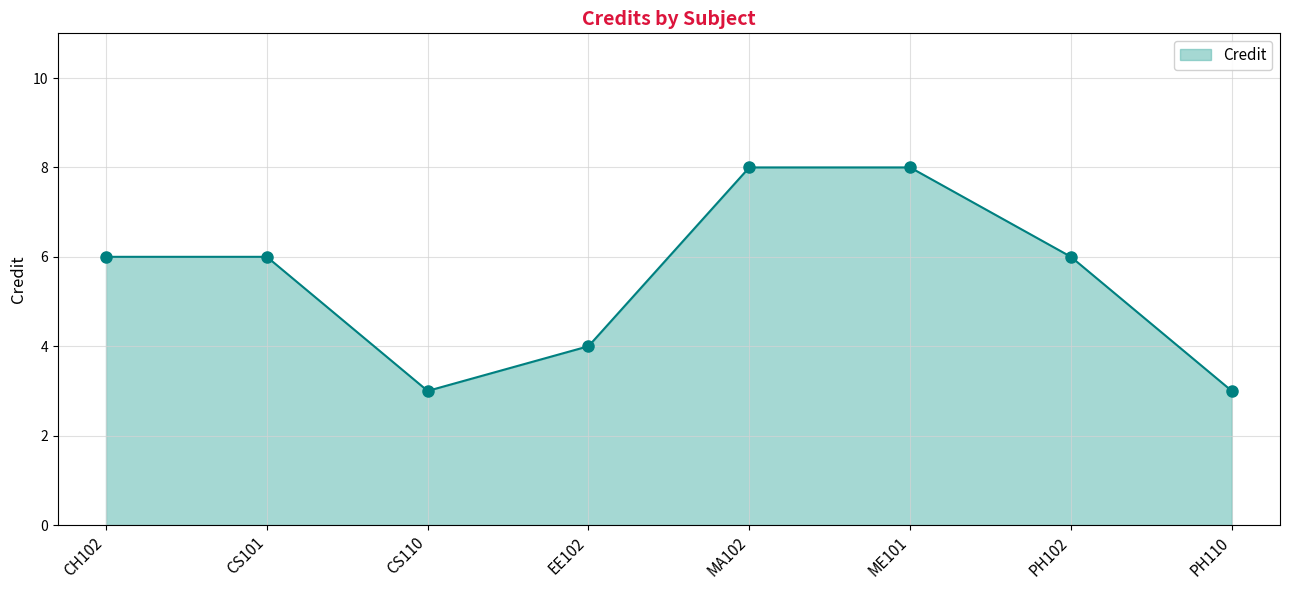

Between EE102 and CS110, which is larger?

EE102